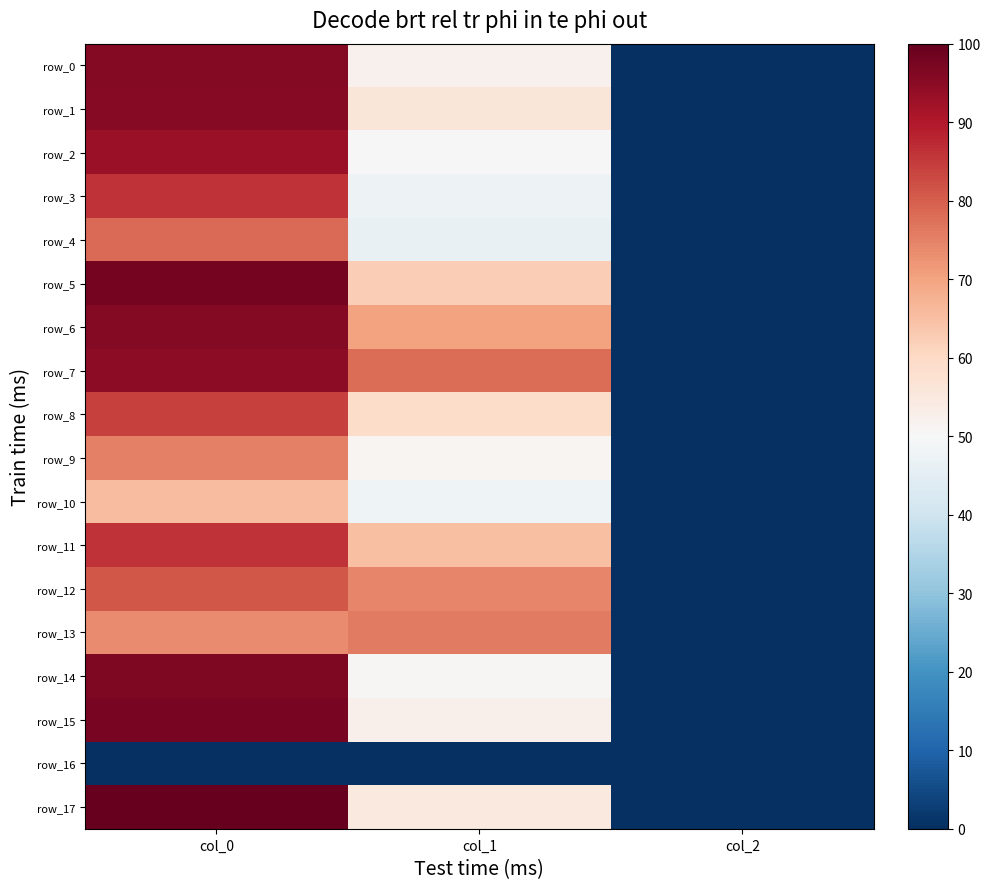

What is the average value of the row_15 series?

50.0